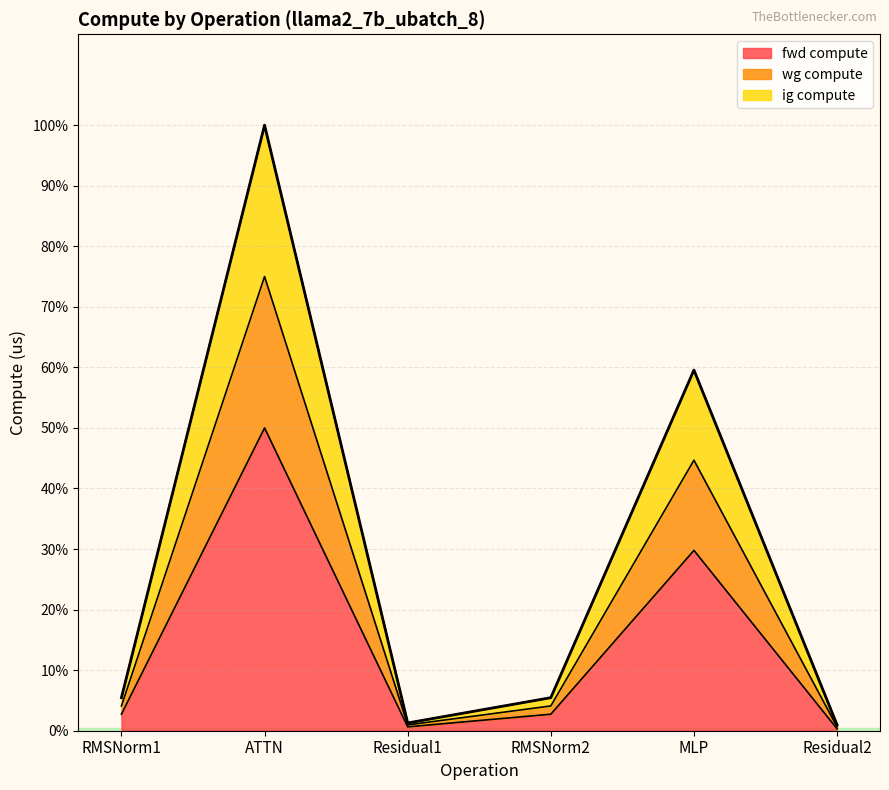

Is it true that wg compute equals 3747.9 at Residual2?

True